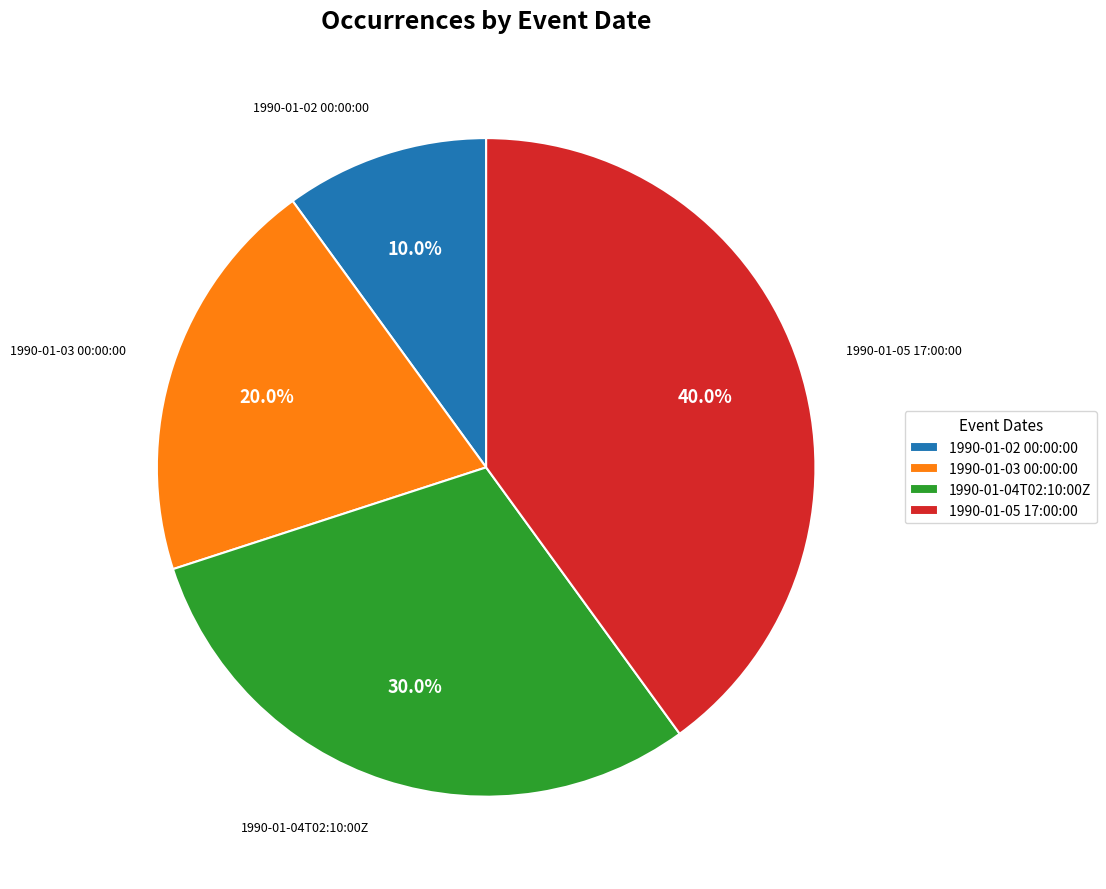

To the nearest percent, what is the combined percentage of 1990-01-05 17:00:00 and 1990-01-03 00:00:00?

60%